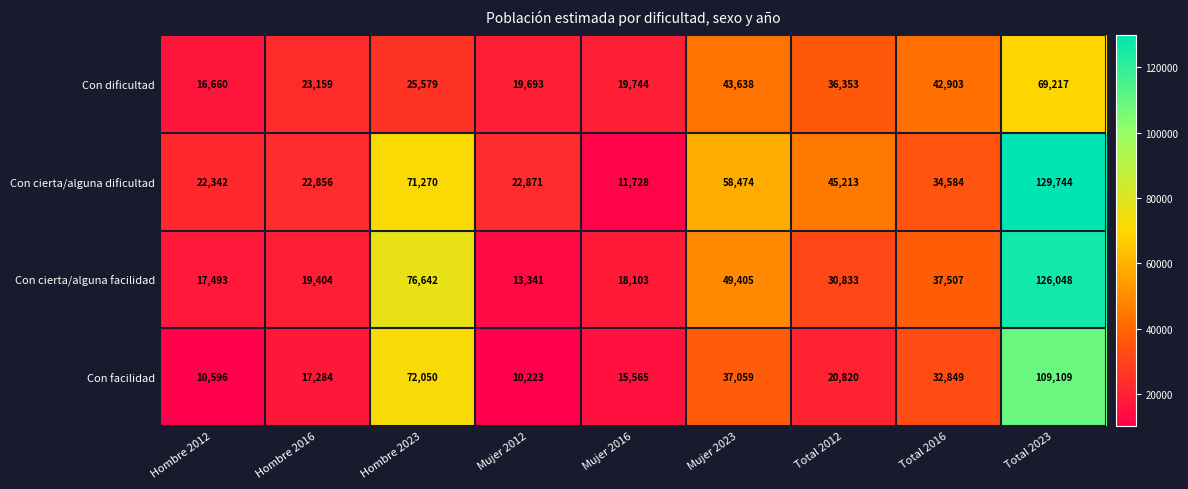

Between Hombre 2023 and Mujer 2023, which series saw the biggest shift?

Con facilidad